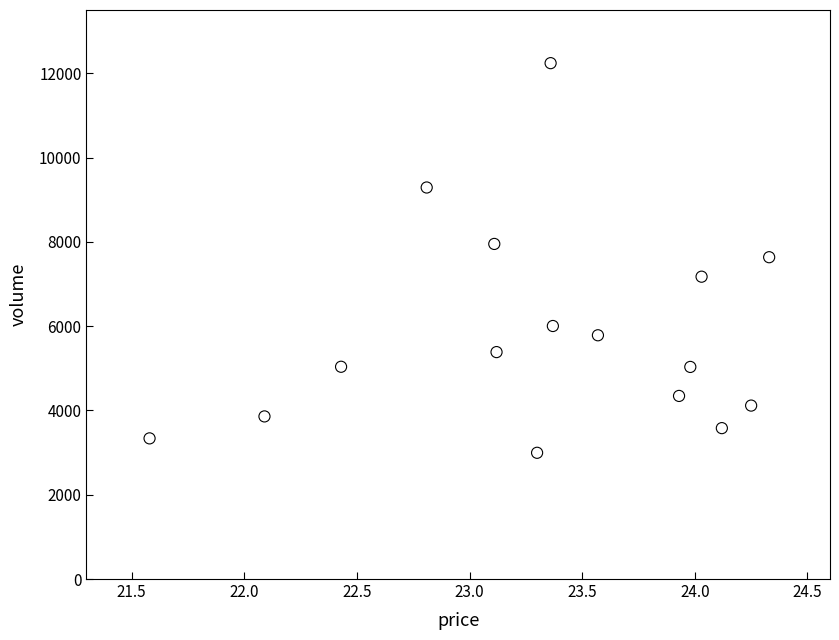

Count the number of points in this scatter plot.

16